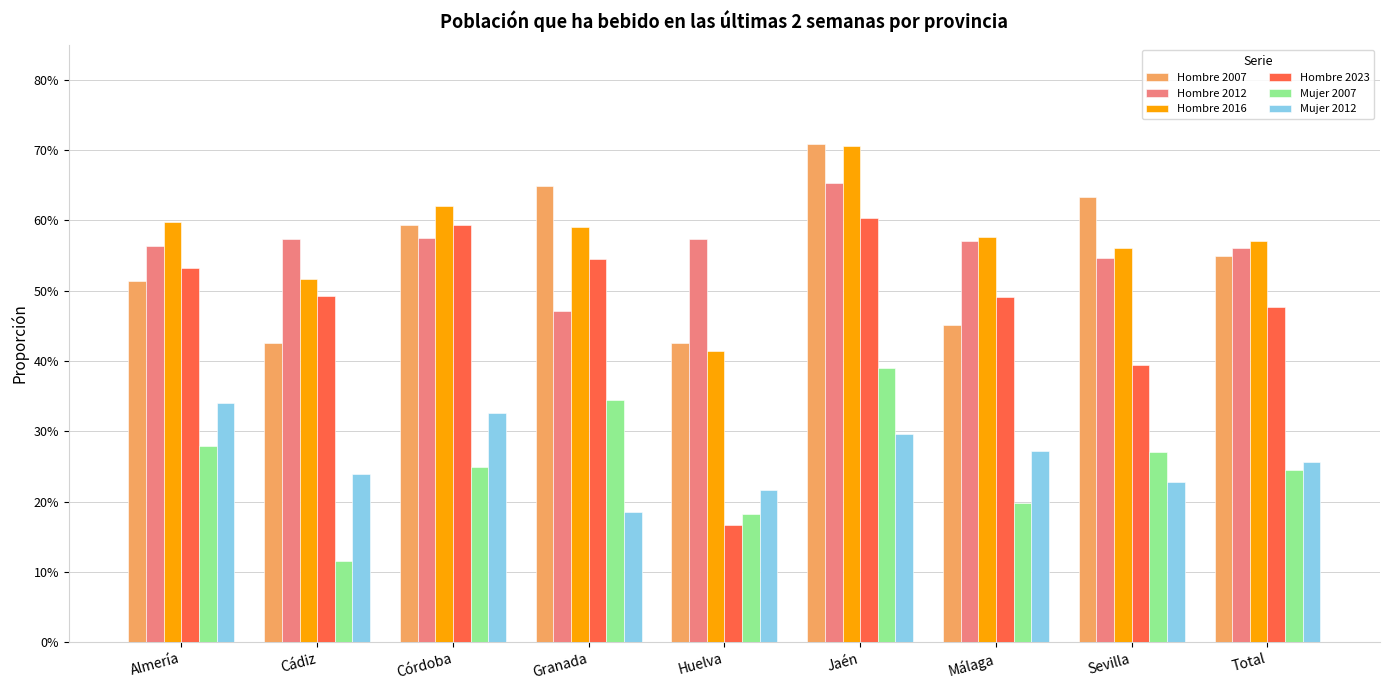

Is it true that Hombre 2012 equals 0.5 at Sevilla?

True